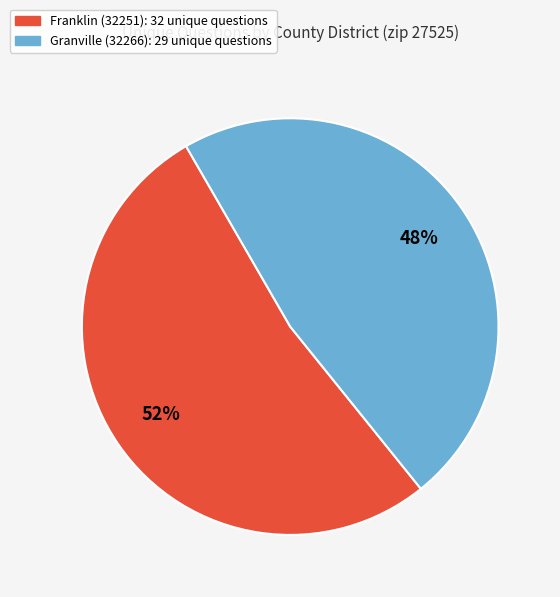

Which category has the smallest portion of the pie?

Granville (32266)